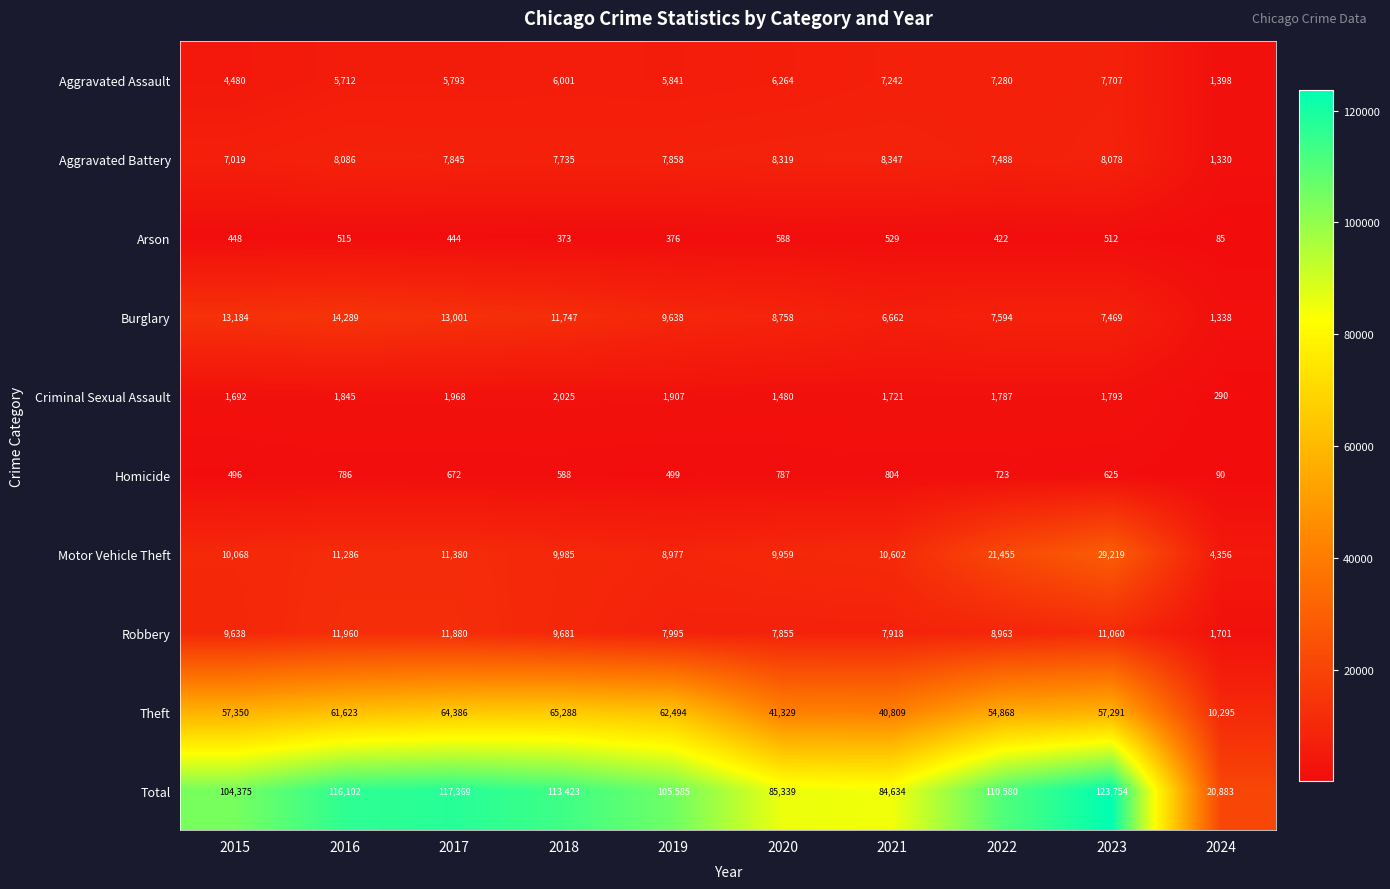

Which series has the widest spread of values?

Total